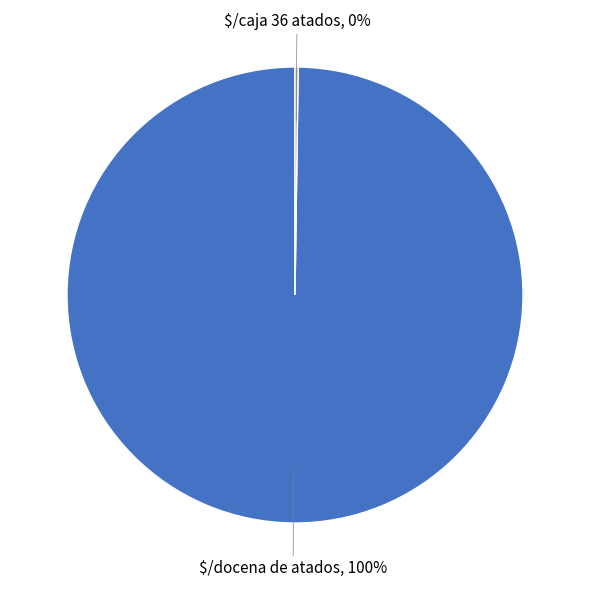

To the nearest percent, what is the average slice percentage?

50%